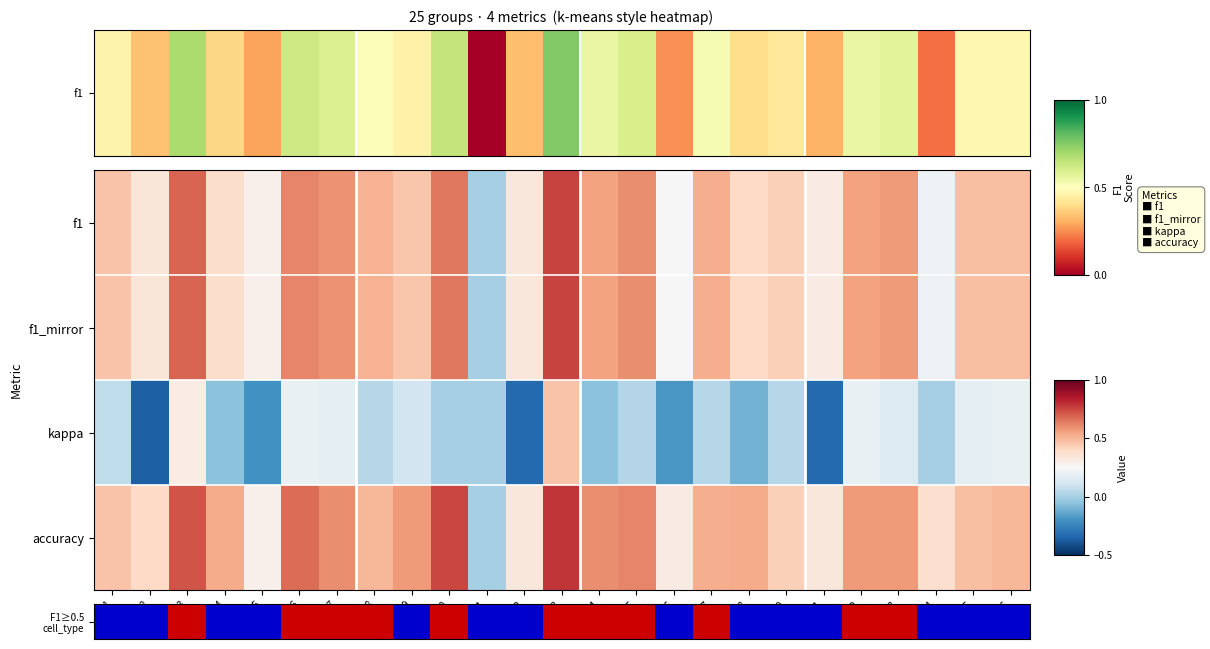

At 26, list the series in order from smallest to largest.

kappa, f1, f1_mirror, accuracy